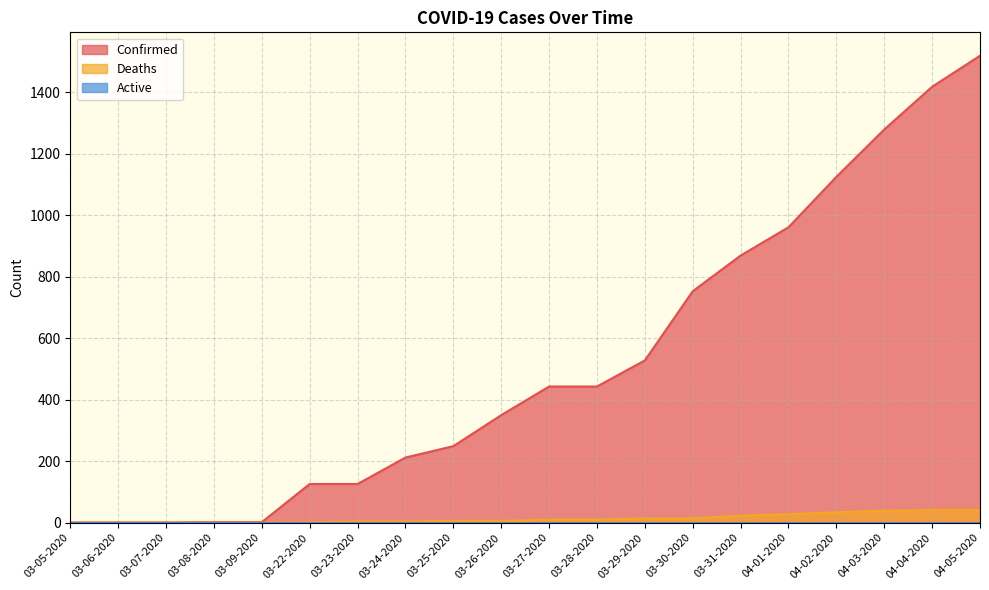

How many lines are shown in the chart?

3